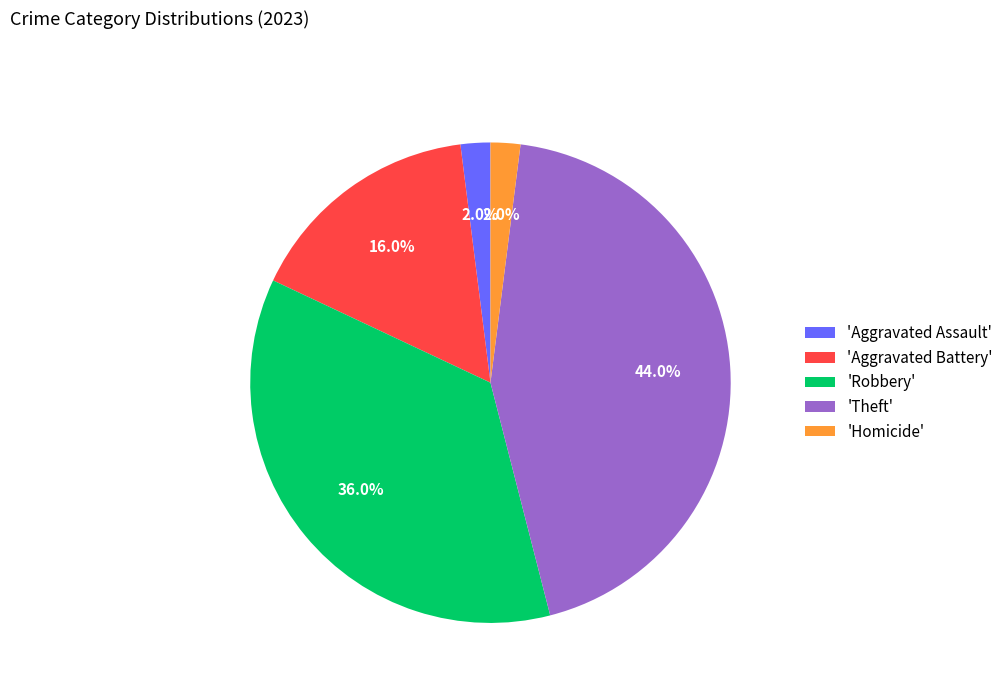

Approximately how many times larger is the value at 'Robbery' compared to 'Theft'?

0.8